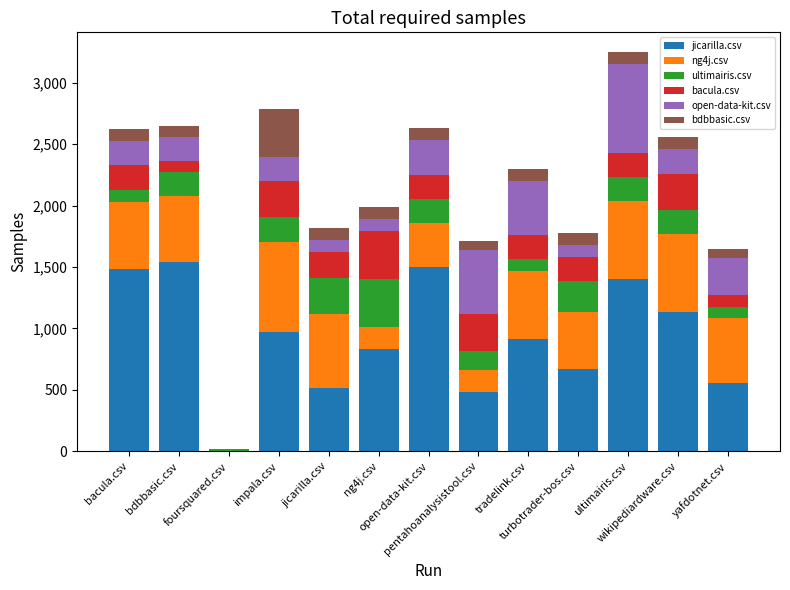

How many distinct data groups are displayed?

6